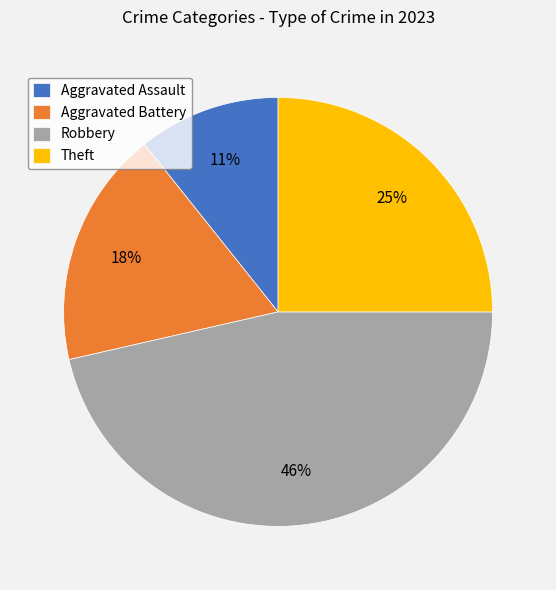

Is it true that Theft is 58% of the pie?

False